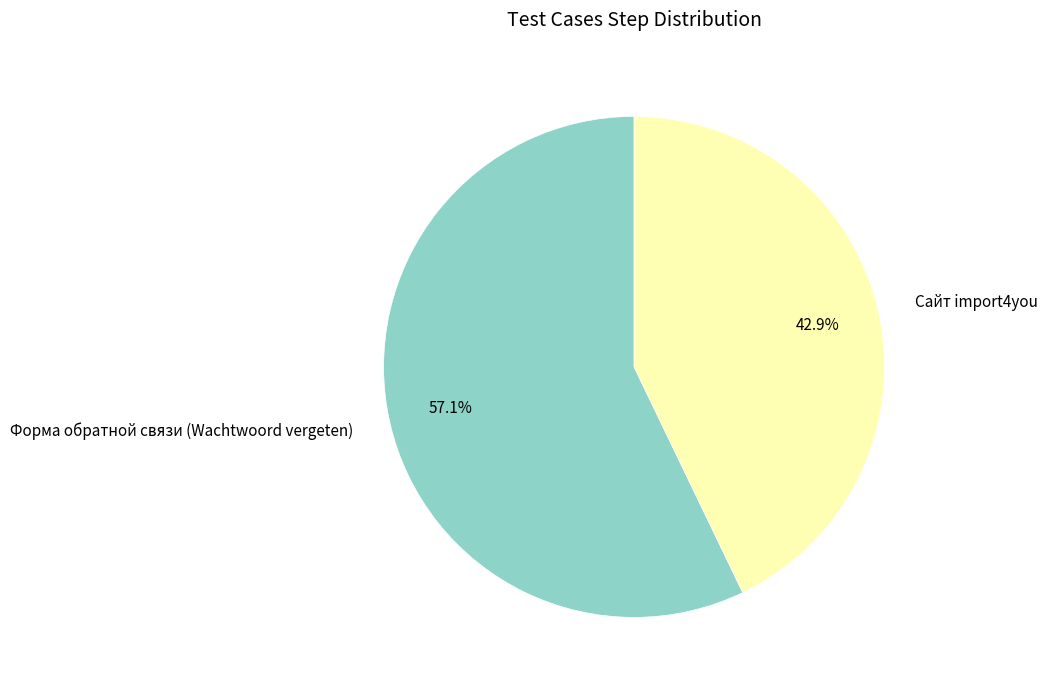

Approximately how many times larger is the value at Форма обратной связи (Wachtwoord vergeten) compared to Сайт import4you?

1.3